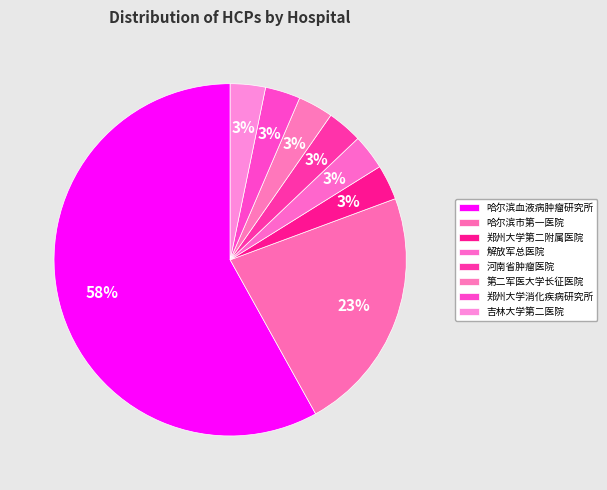

Is there any slice that represents more than half of the pie?

Yes